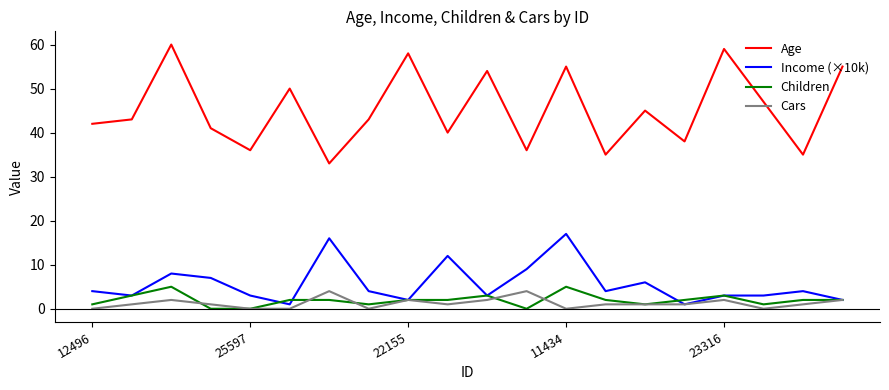

True or false: Children and Age cross at least once.

False